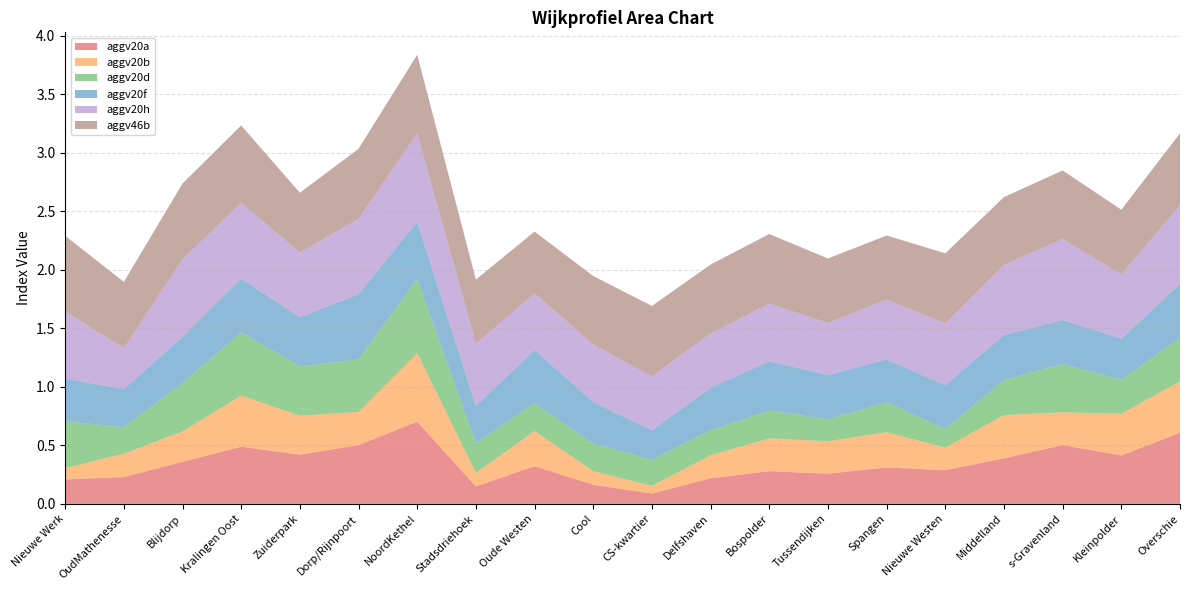

Reading left to right, extract all data points from this chart.

aggv20a: 0.2	0.2	0.4	0.5	0.4	0.5	0.7	0.1	0.3	0.2	0.1	0.2	0.3	0.3	0.3	0.3	0.4	0.5	0.4	0.6
aggv20b: 0.1	0.2	0.3	0.4	0.3	0.3	0.6	0.1	0.3	0.1	0.1	0.2	0.3	0.3	0.3	0.2	0.4	0.3	0.4	0.4
aggv20d: 0.4	0.2	0.4	0.5	0.4	0.4	0.6	0.3	0.2	0.2	0.2	0.2	0.2	0.2	0.3	0.2	0.3	0.4	0.3	0.4
aggv20f: 0.4	0.3	0.4	0.5	0.4	0.6	0.5	0.3	0.5	0.4	0.3	0.4	0.4	0.4	0.4	0.4	0.4	0.4	0.4	0.5
aggv20h: 0.6	0.3	0.7	0.6	0.6	0.6	0.8	0.5	0.5	0.5	0.5	0.5	0.5	0.4	0.5	0.5	0.6	0.7	0.6	0.7
aggv46b: 0.6	0.6	0.6	0.7	0.5	0.6	0.7	0.5	0.5	0.6	0.6	0.6	0.6	0.6	0.5	0.6	0.6	0.6	0.6	0.6